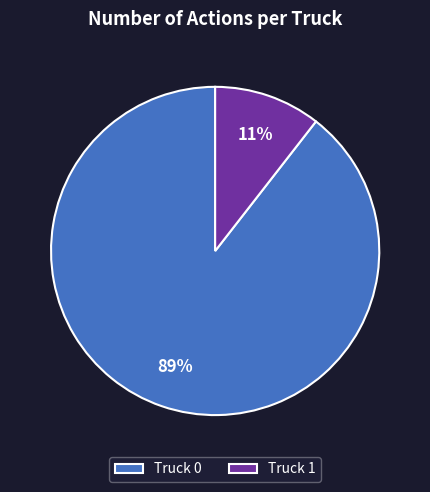

How many slices are in this pie chart?

2